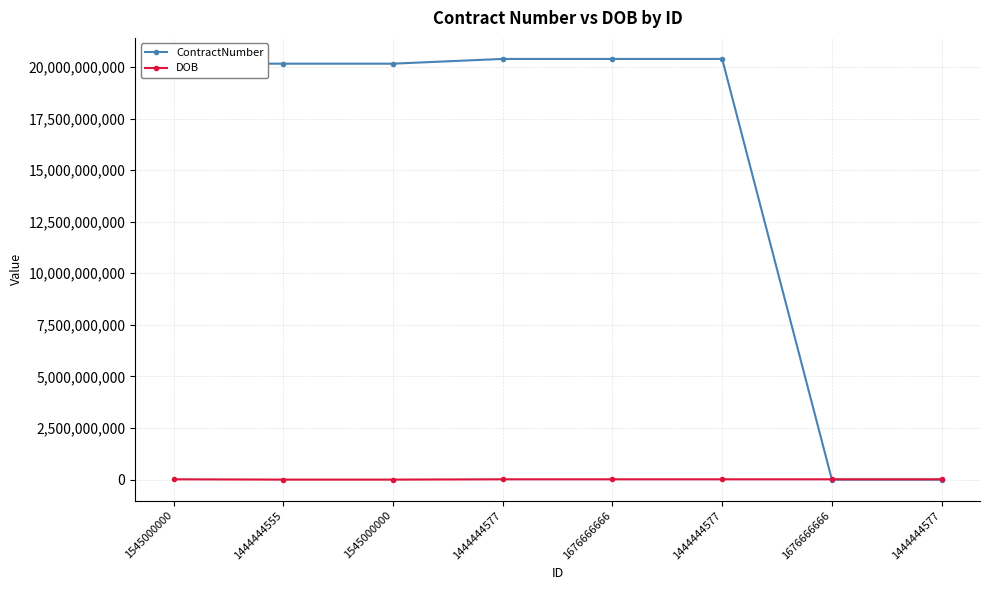

How many intersections are there between ContractNumber and DOB?

1